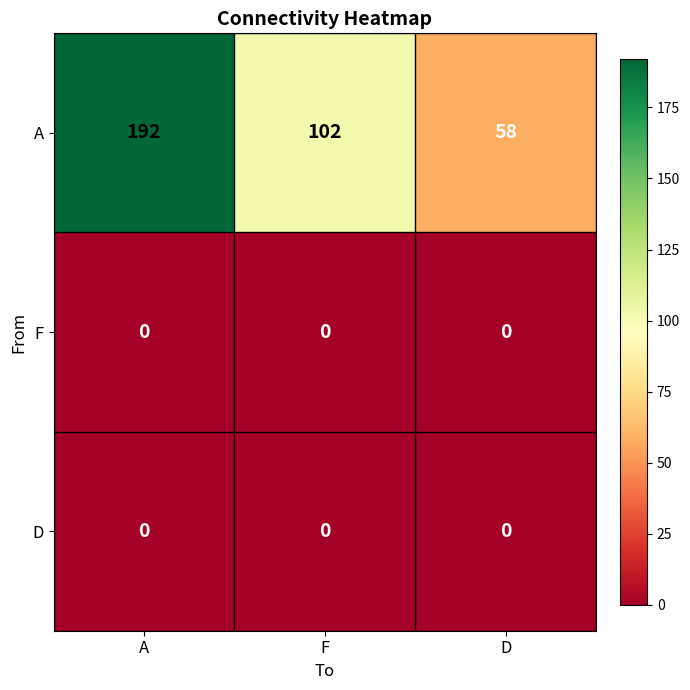

What is the total value across all series at A?

192